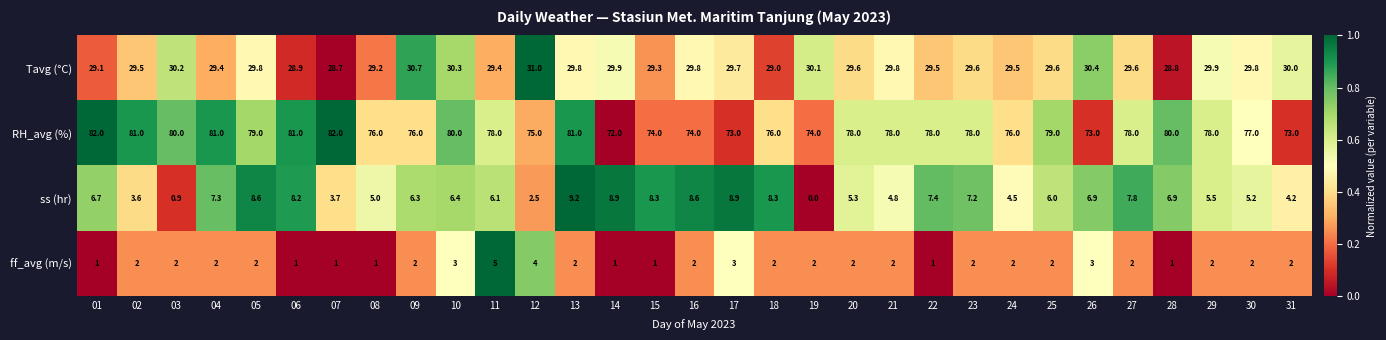

At which category is the sum across all series the highest?

13